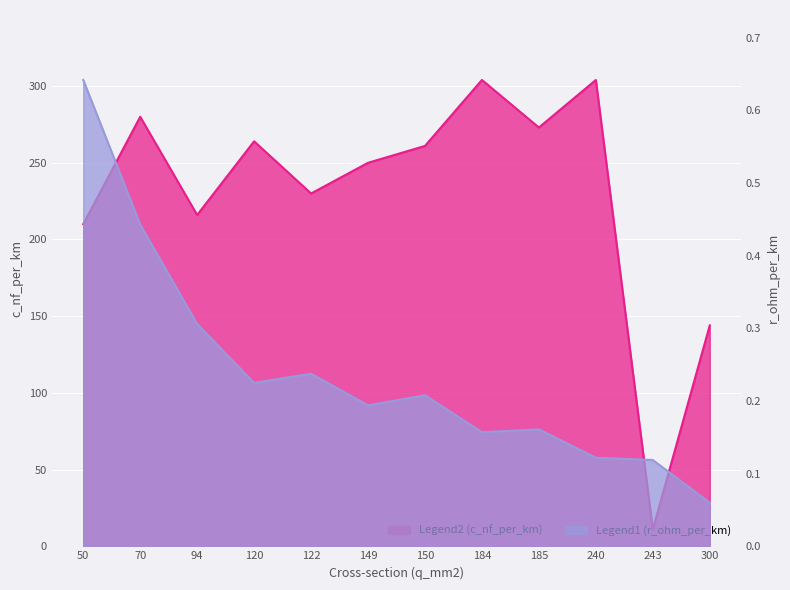

In c_nf_per_km, how many points are higher than both neighbors (excluding endpoints)?

4